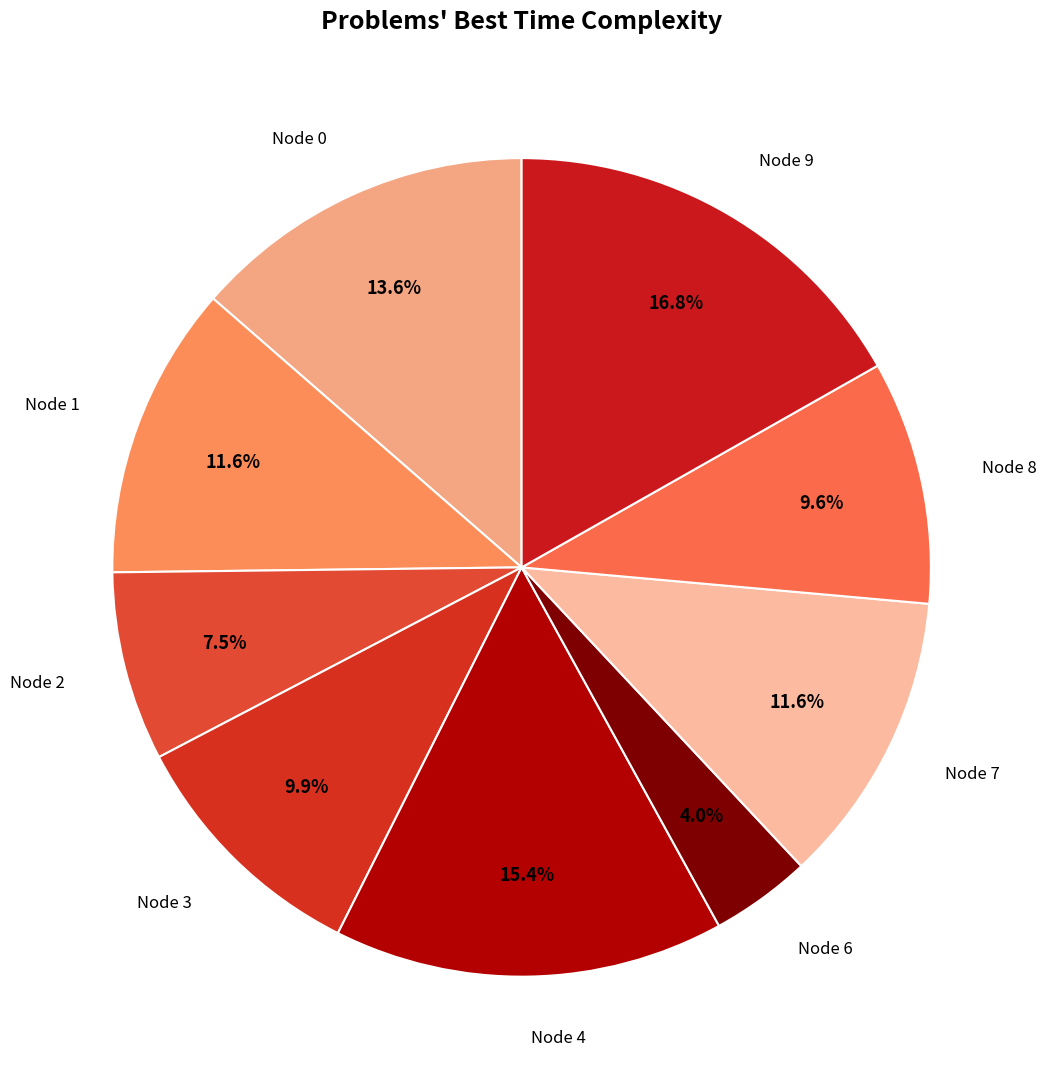

Is there any slice that represents more than half of the pie?

No